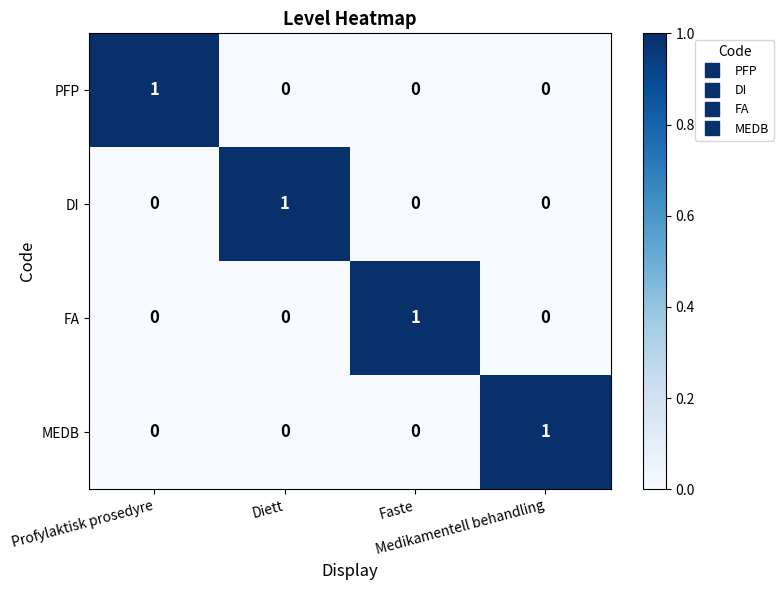

What is the spread (max minus min) of values at Profylaktisk prosedyre?

1